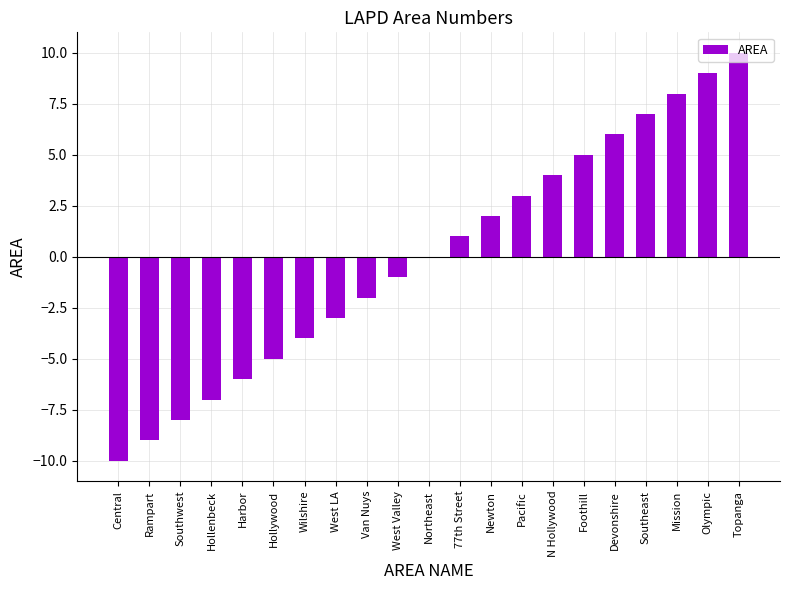

What is the change in value from 77th Street to Topanga?

+9